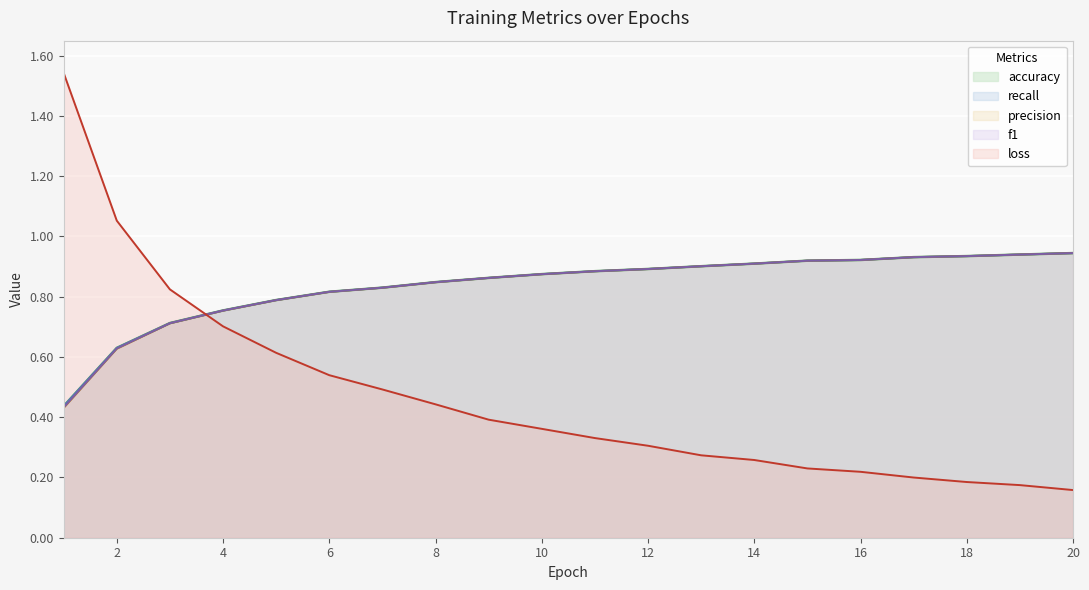

Which series has the largest total across all categories?

accuracy